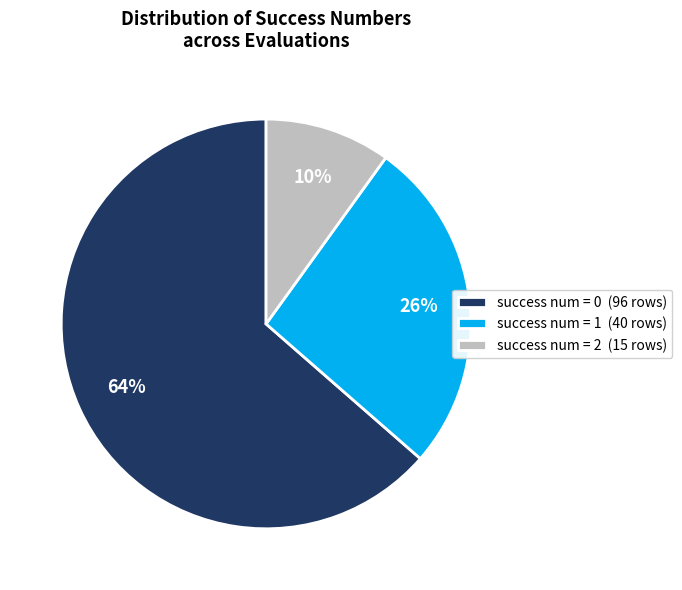

Rank the categories by value from highest to lowest.

success num = 0 (96 rows), success num = 1 (40 rows), success num = 2 (15 rows)